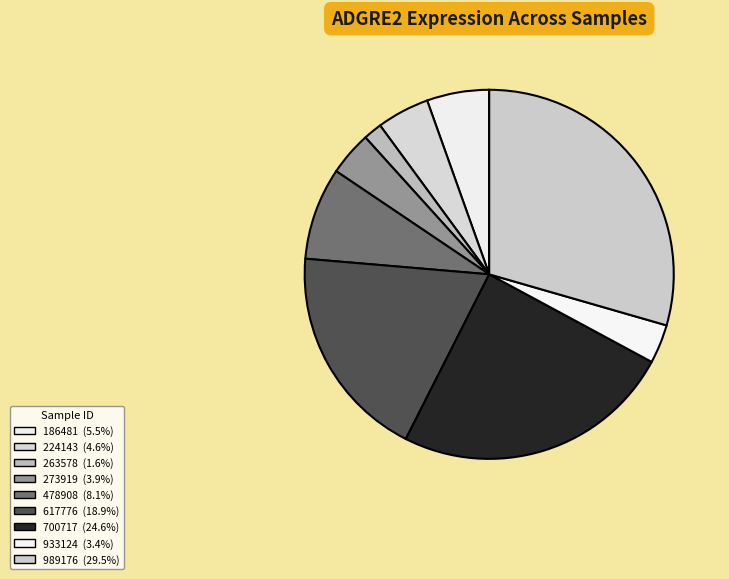

What percentage do 700717 and 273919 together represent?

28.5%